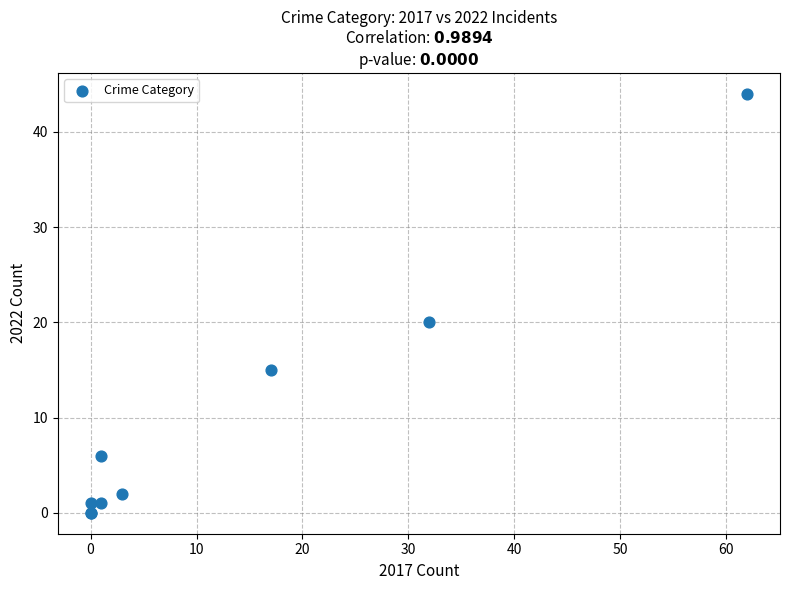

What Y value in the scatter plot is closest to 22?

20